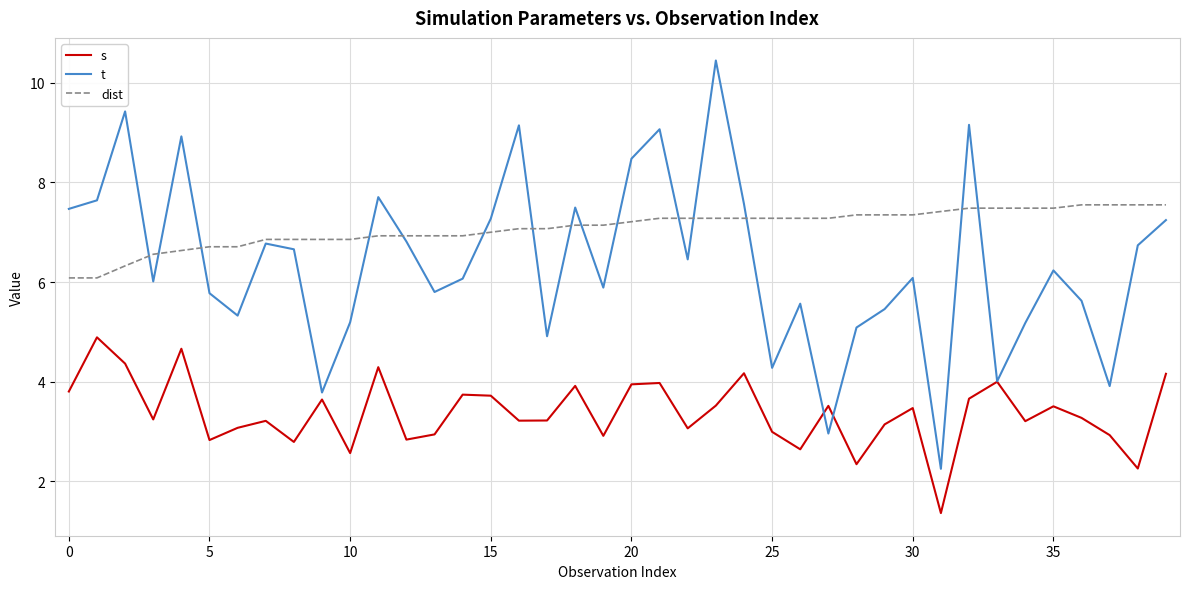

Which series has the largest total across all categories?

dist